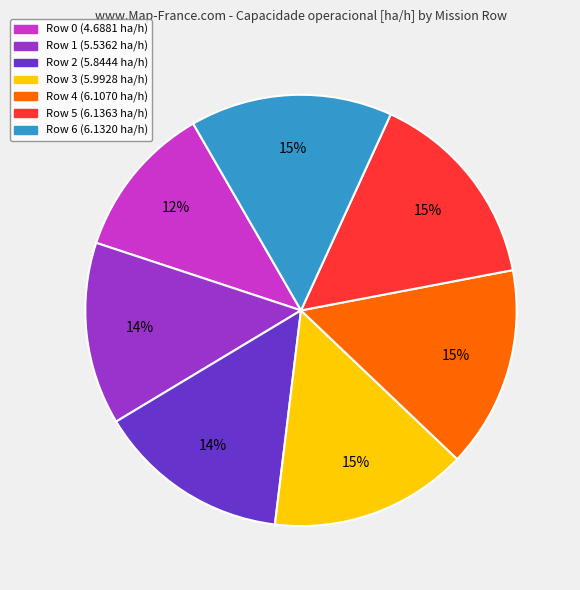

Is there a majority slice in this chart?

No